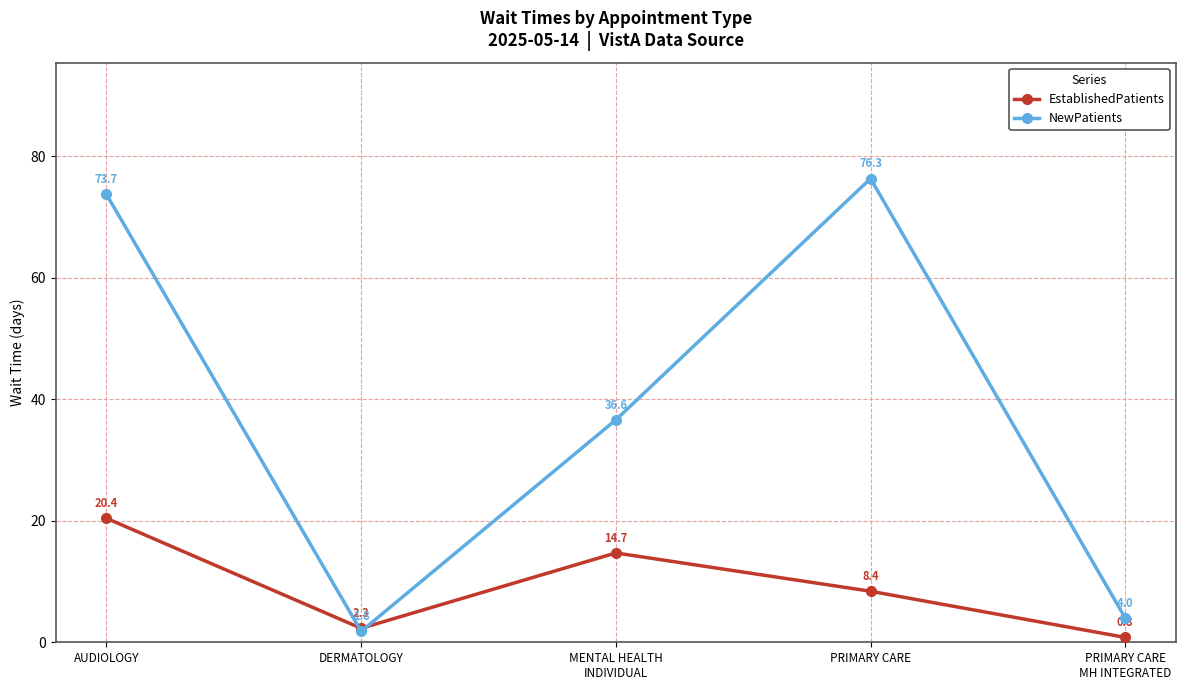

How many interior local peaks does the NewPatients series have?

1